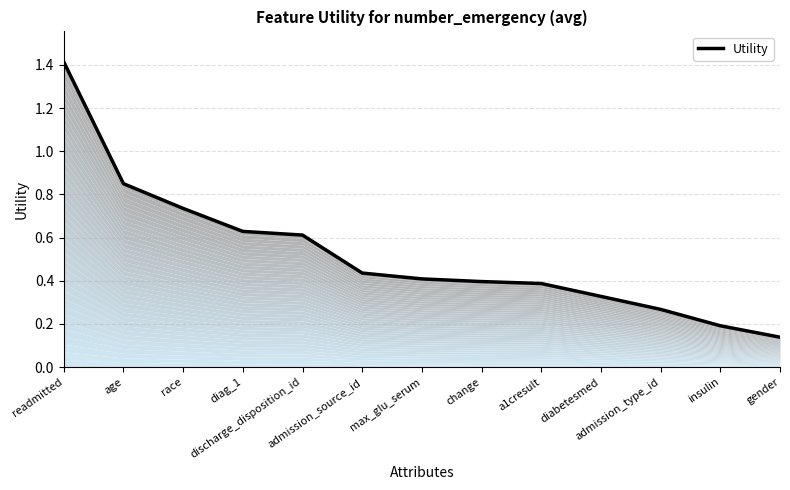

Does the chart display data point markers on the line(s)?

No